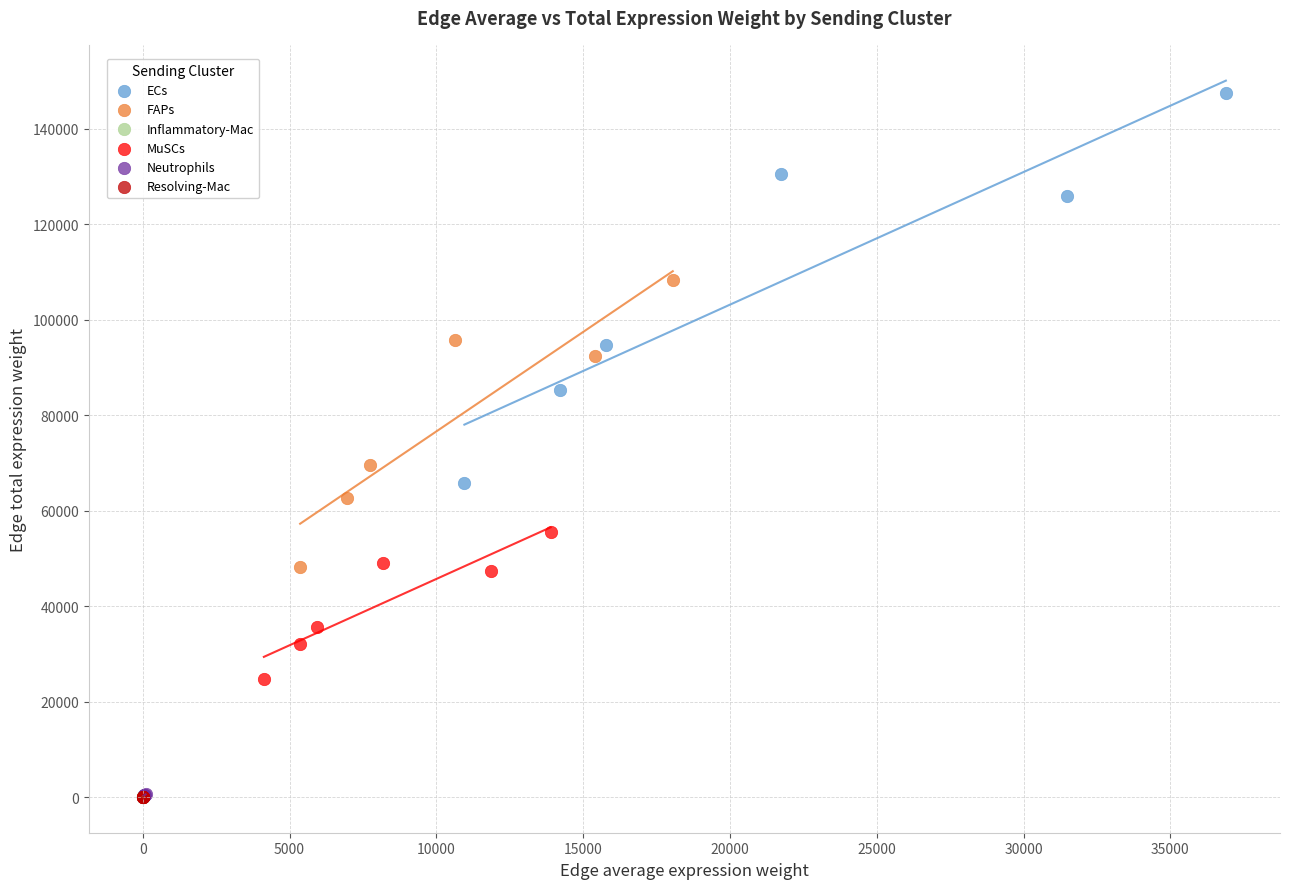

Which series has the largest Y range (max minus min)?

ECs